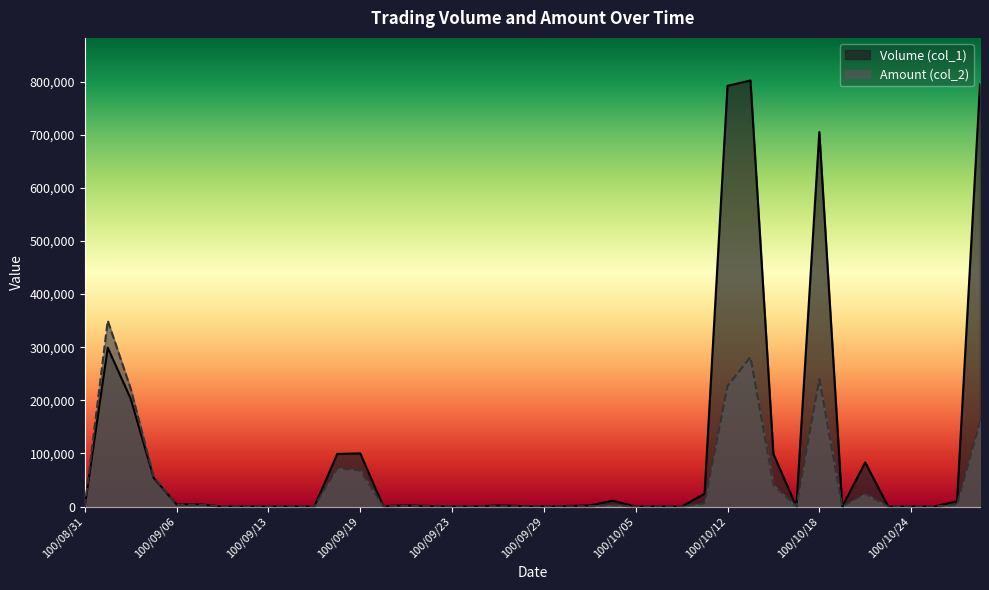

How many interior local valleys does the Volume (col_1) series have?

4